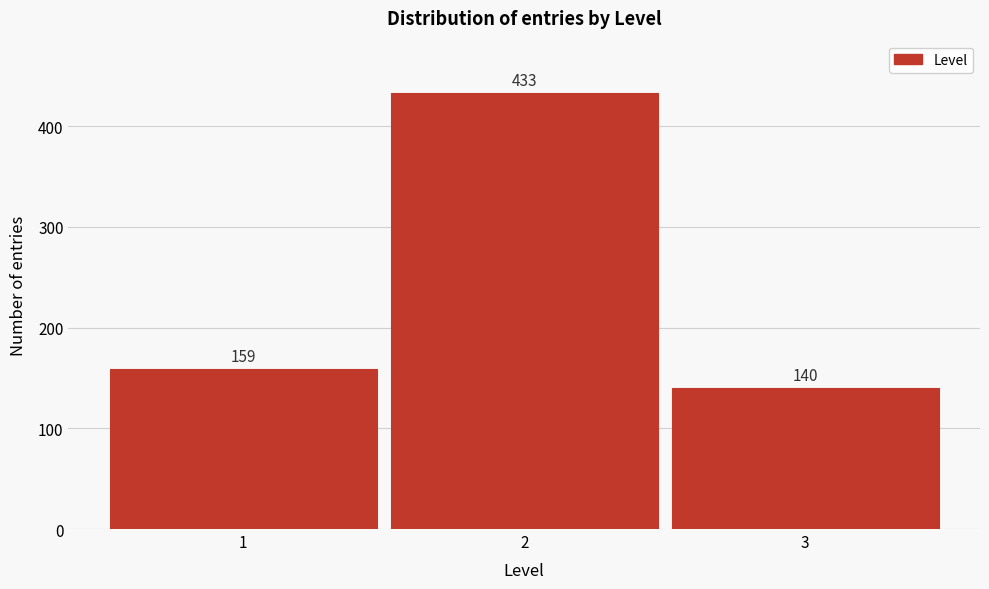

Reading left to right, list all the values displayed in this chart.

1=159	2=433	3=140